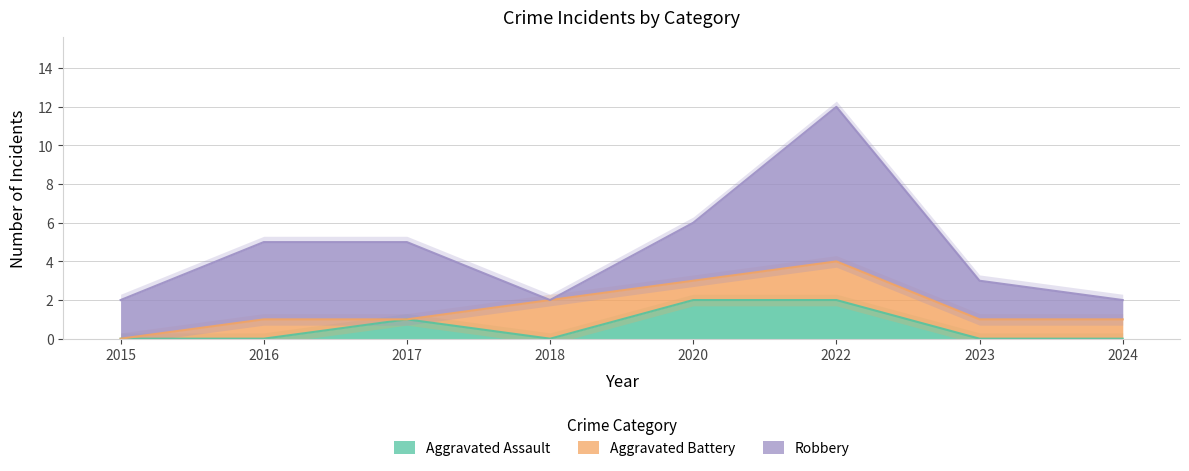

What is the sum of all Robbery values?

24